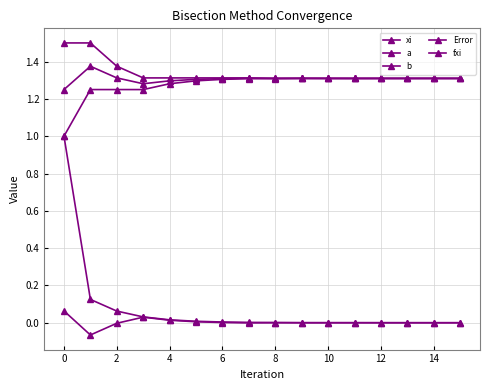

How many lines are shown in the chart?

5